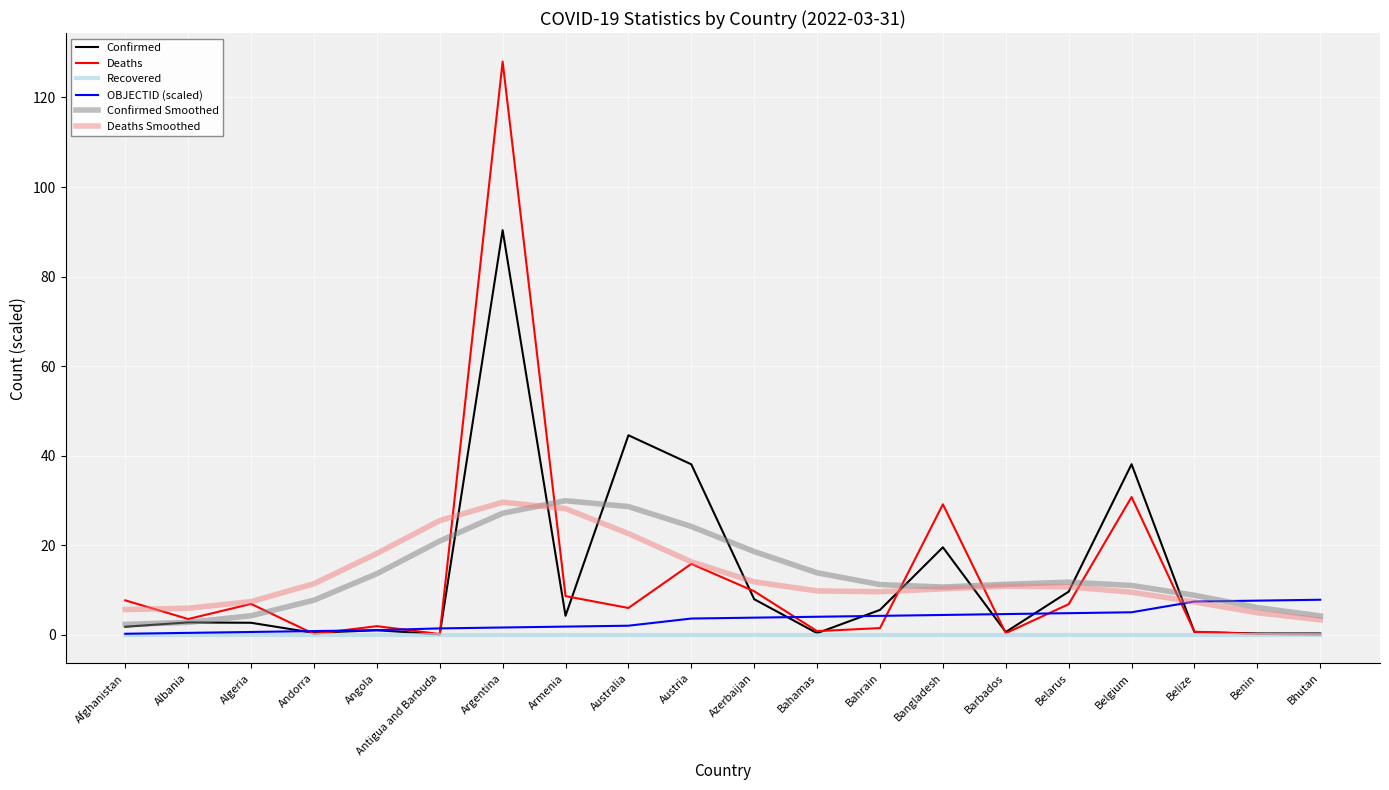

What is the lowest value of the Deaths Smoothed series?

3.3